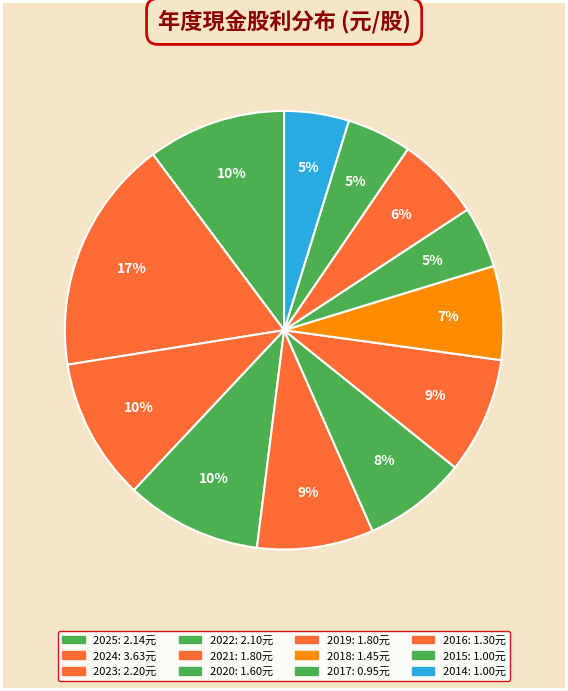

How many slices are in this pie chart?

12